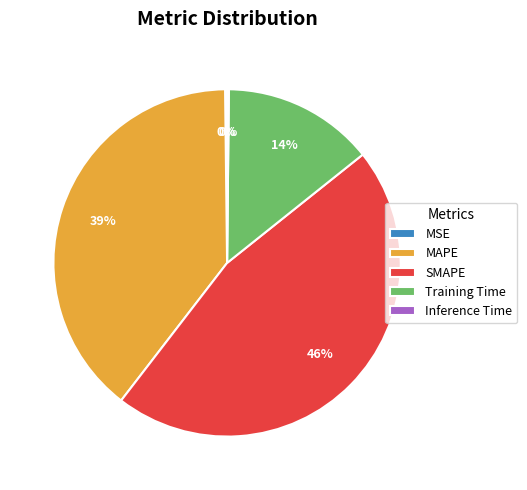

To the nearest percent, what is the average slice percentage?

20%